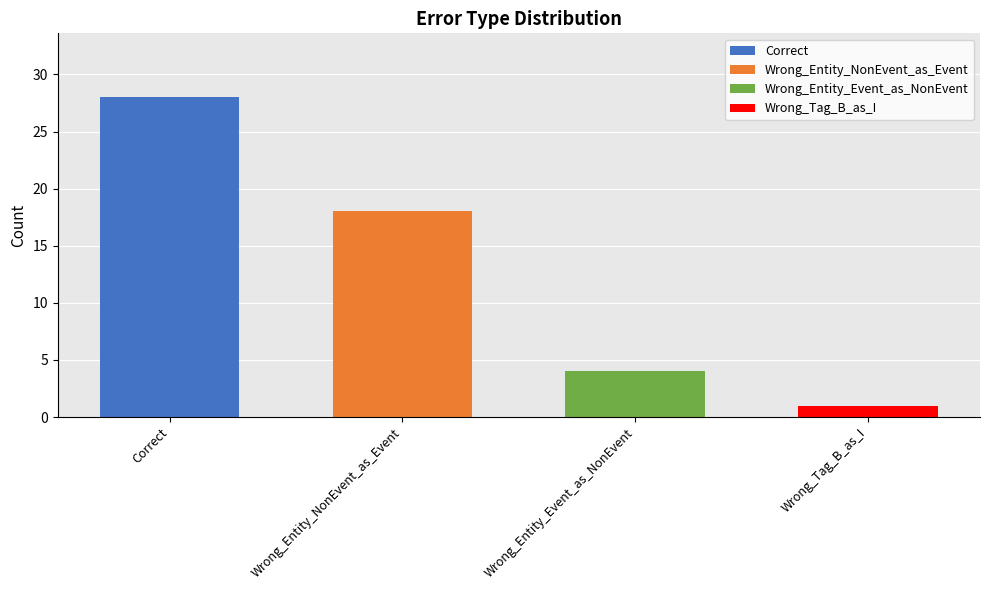

How many categories are shown in the chart?

4